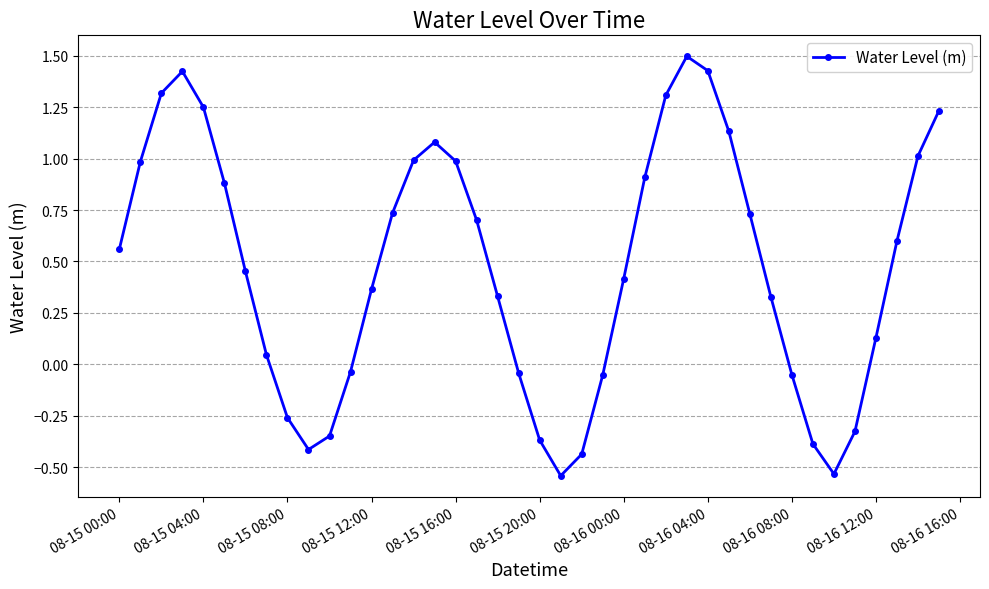

True or false: there are more than 2 points higher than both neighbors.

True